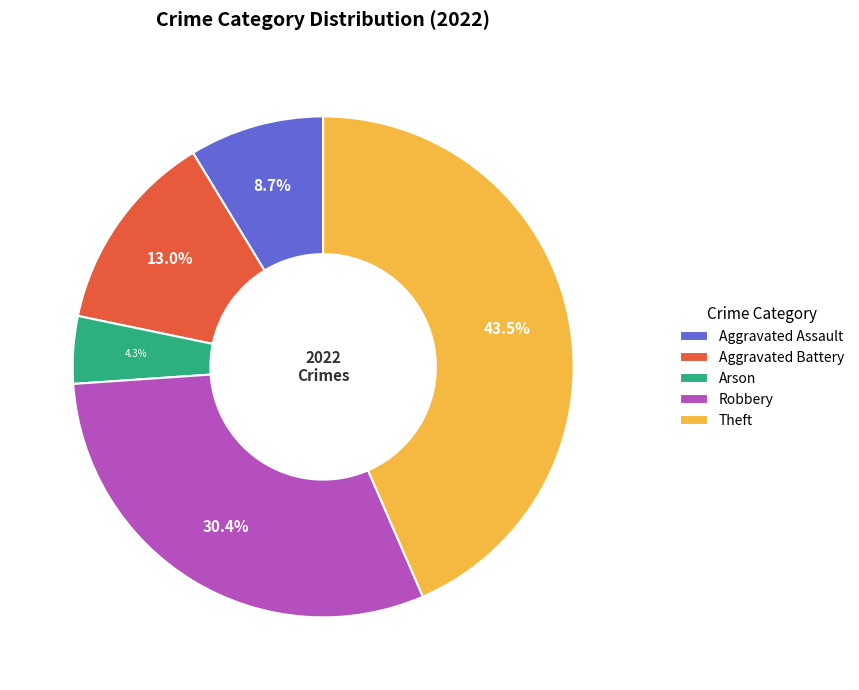

Is there any slice that represents more than half of the pie?

No